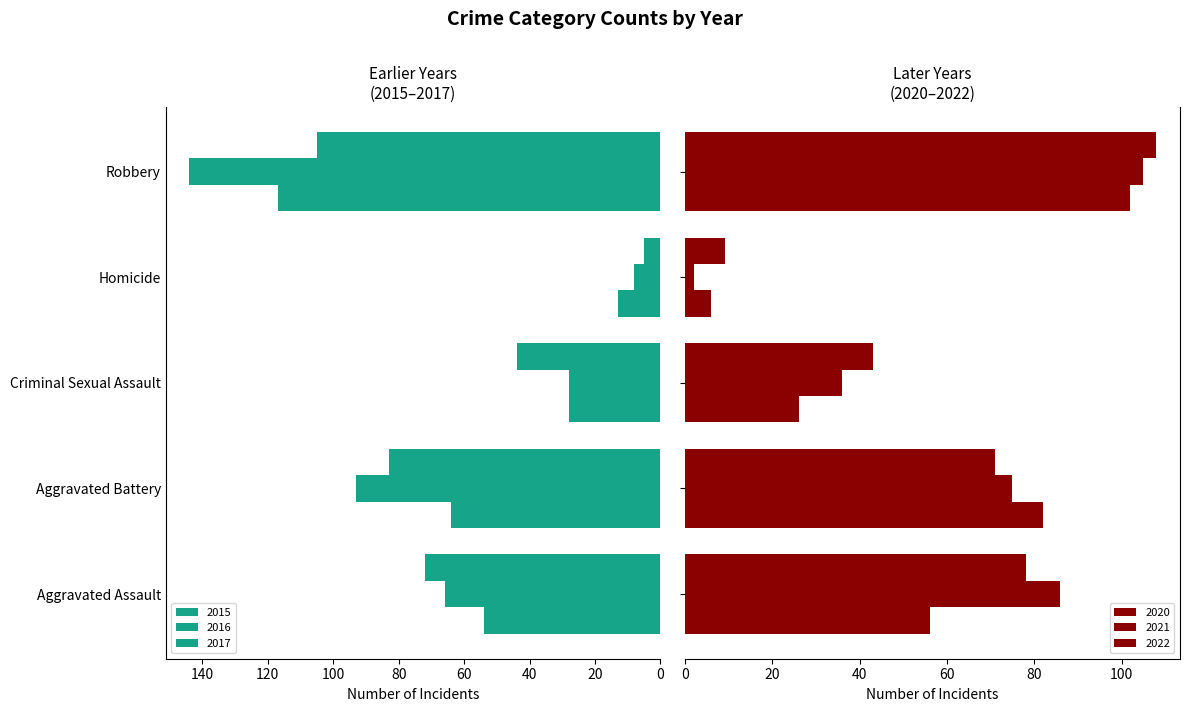

At which category is the sum across all series the highest?

Robbery